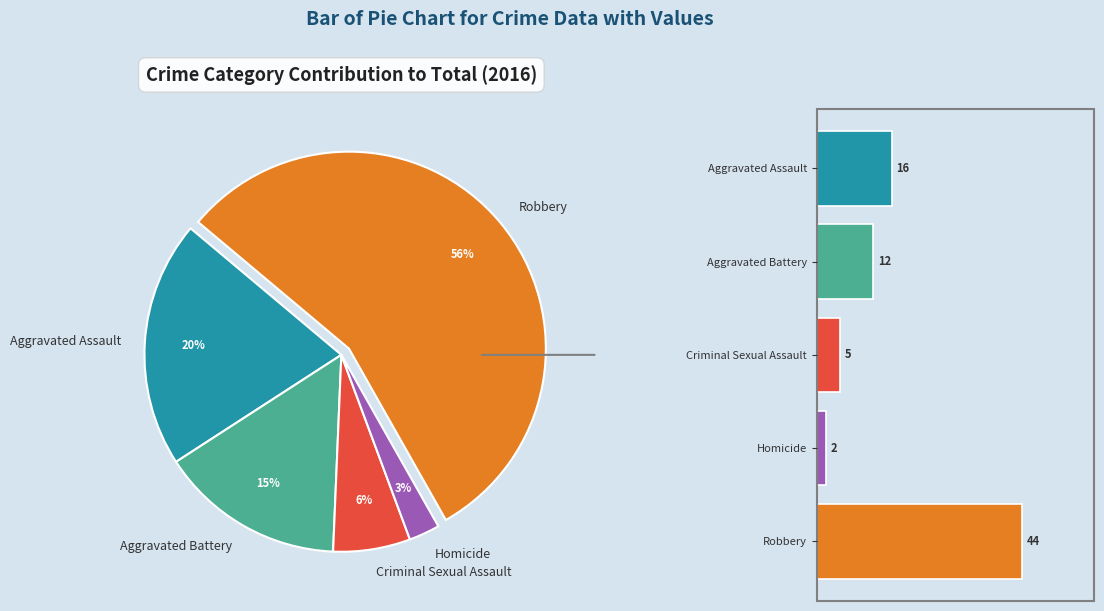

Is it true that Aggravated Assault is 14% of the pie?

False